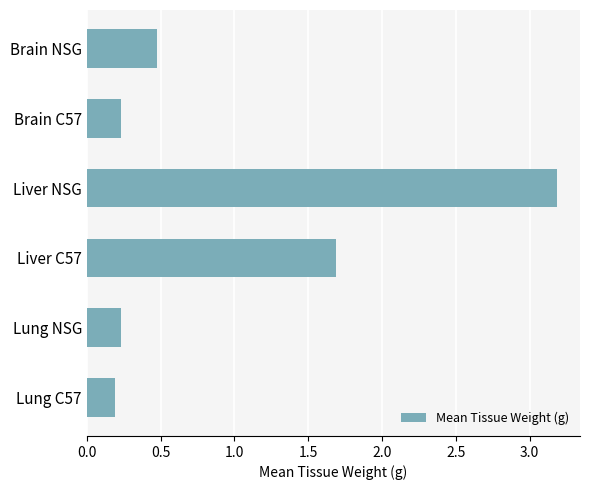

What position from the top is Liver NSG?

3